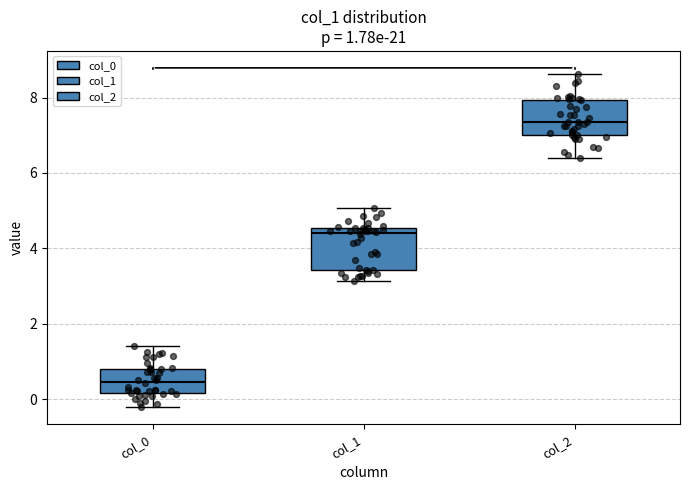

Which box's median line is the highest?

col_2